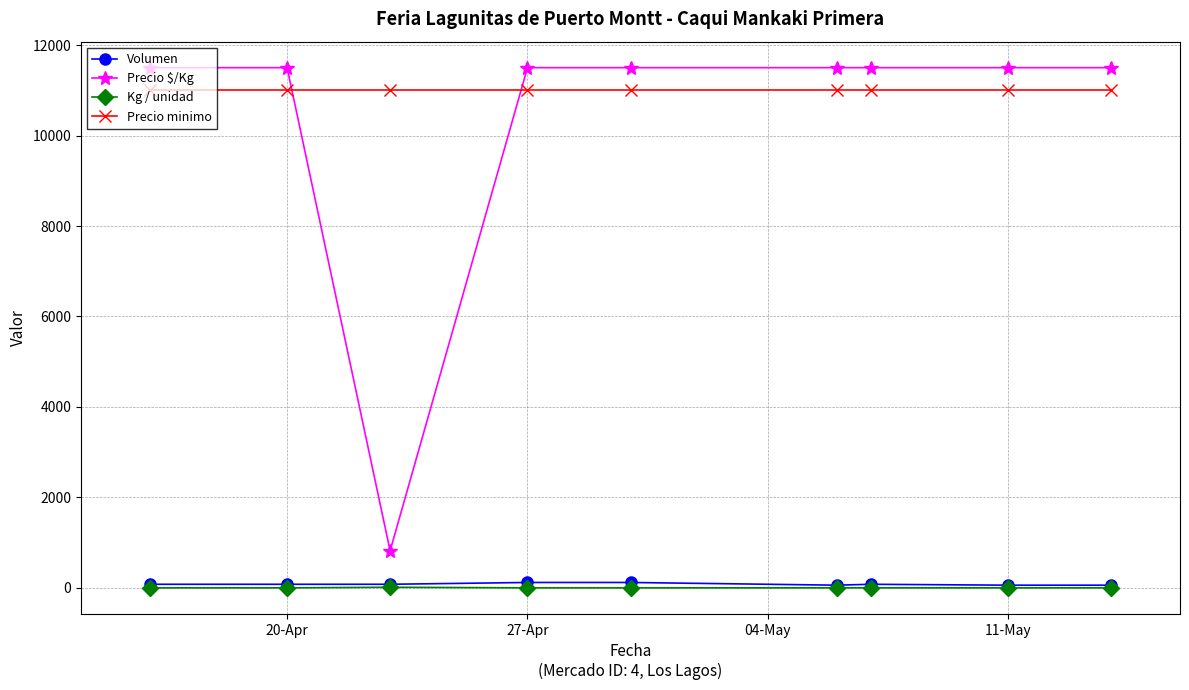

How many values in the Volumen series are below 80?

3